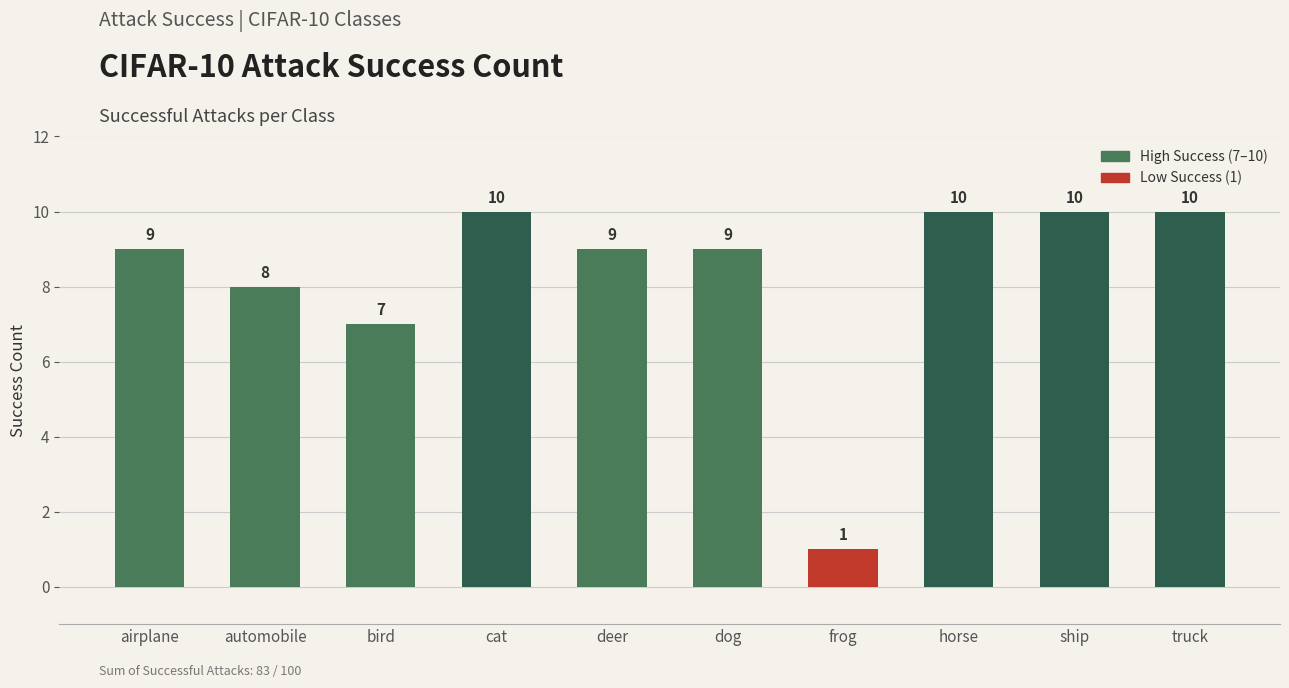

What is the greatest value displayed?

10